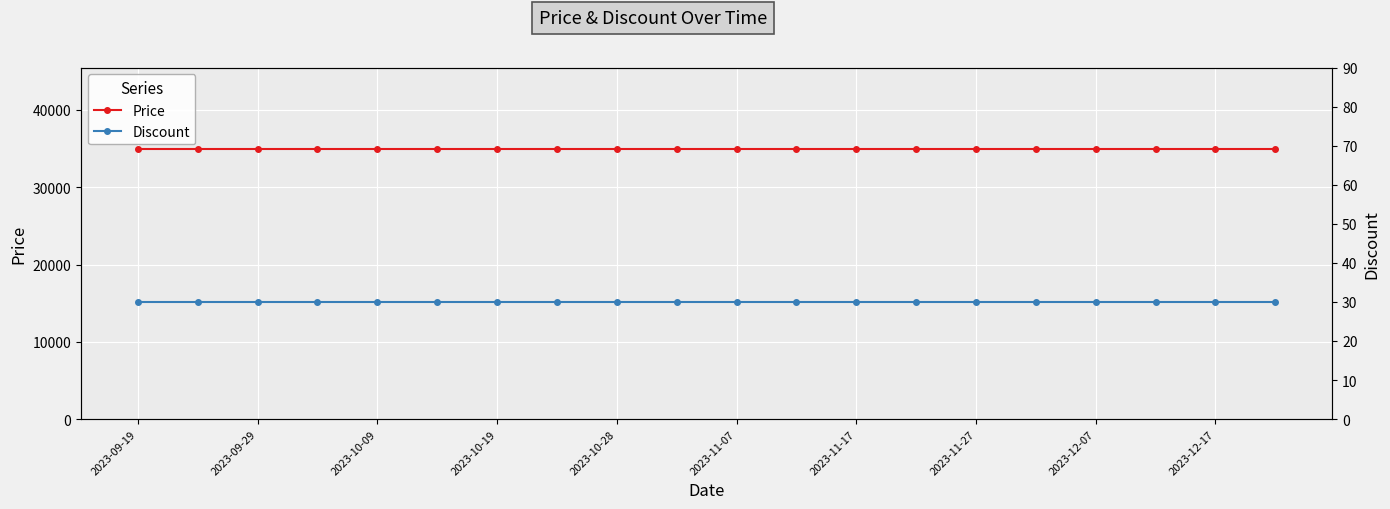

Which series has the widest spread of values?

Price